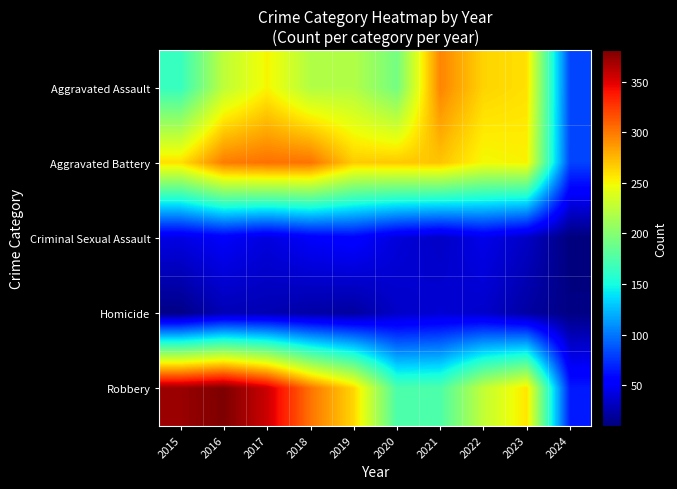

Between 2019 and 2017, which is larger?

2017